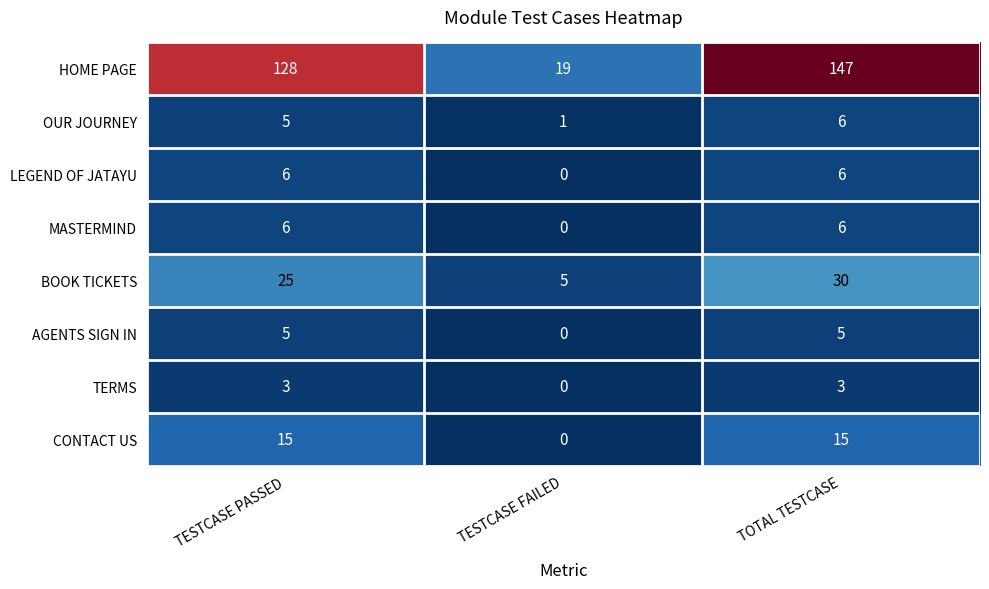

At how many categories does at least one series exceed 136?

1